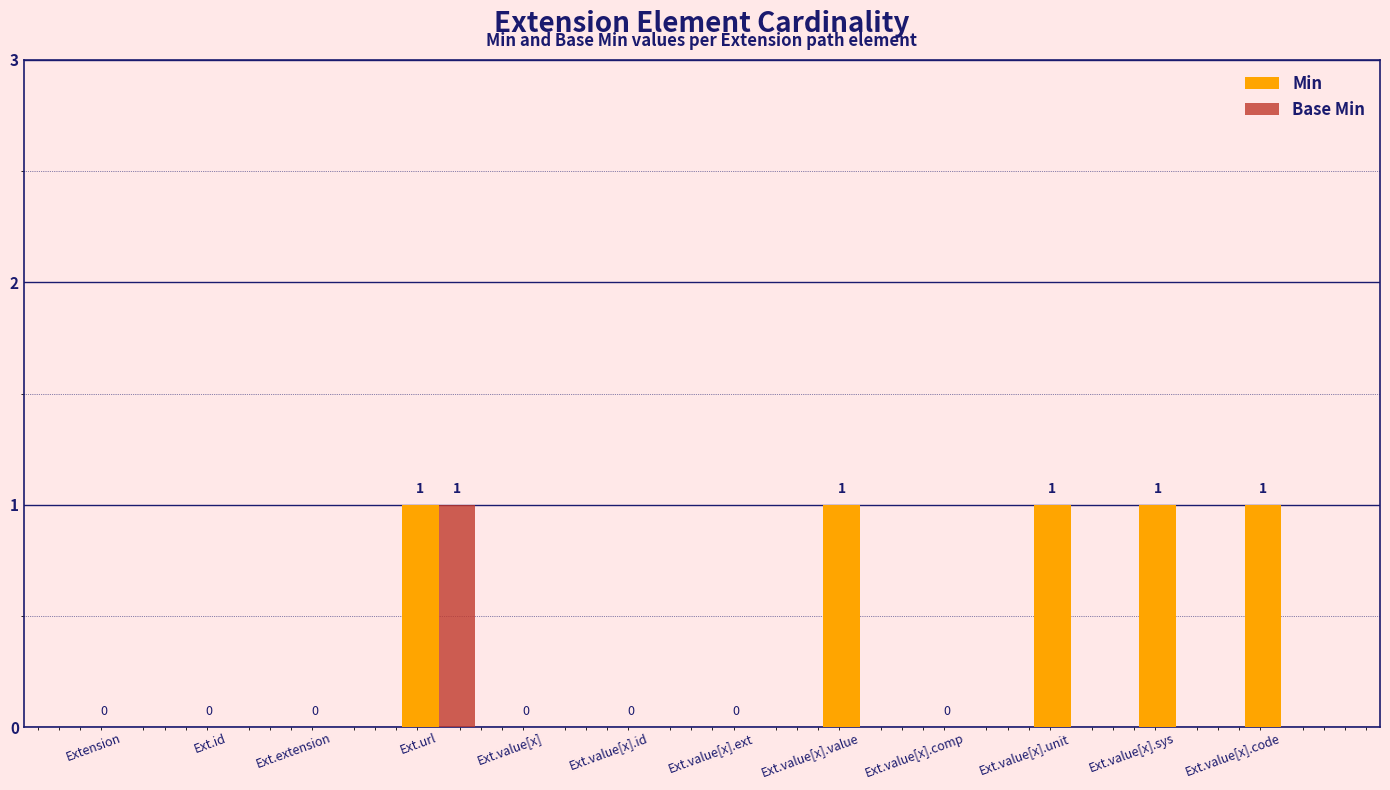

Does the chart contain stacked bars?

No